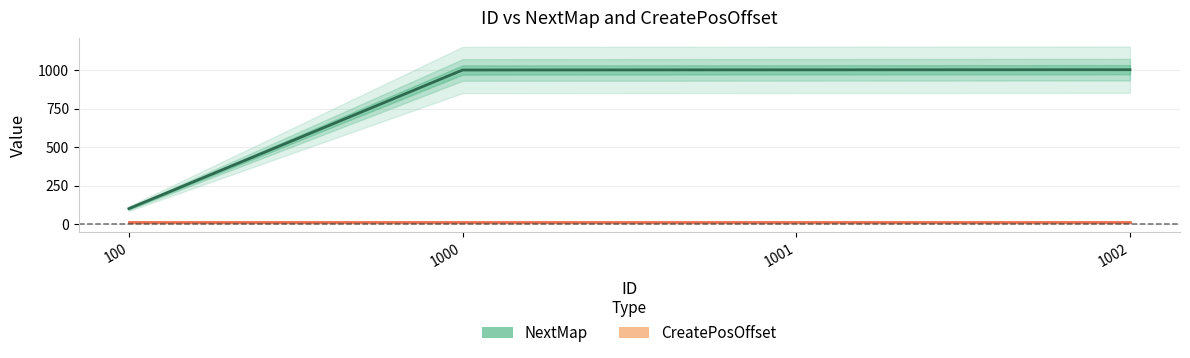

List the series in order of their overall mean, lowest first.

CreatePosOffset, NextMap